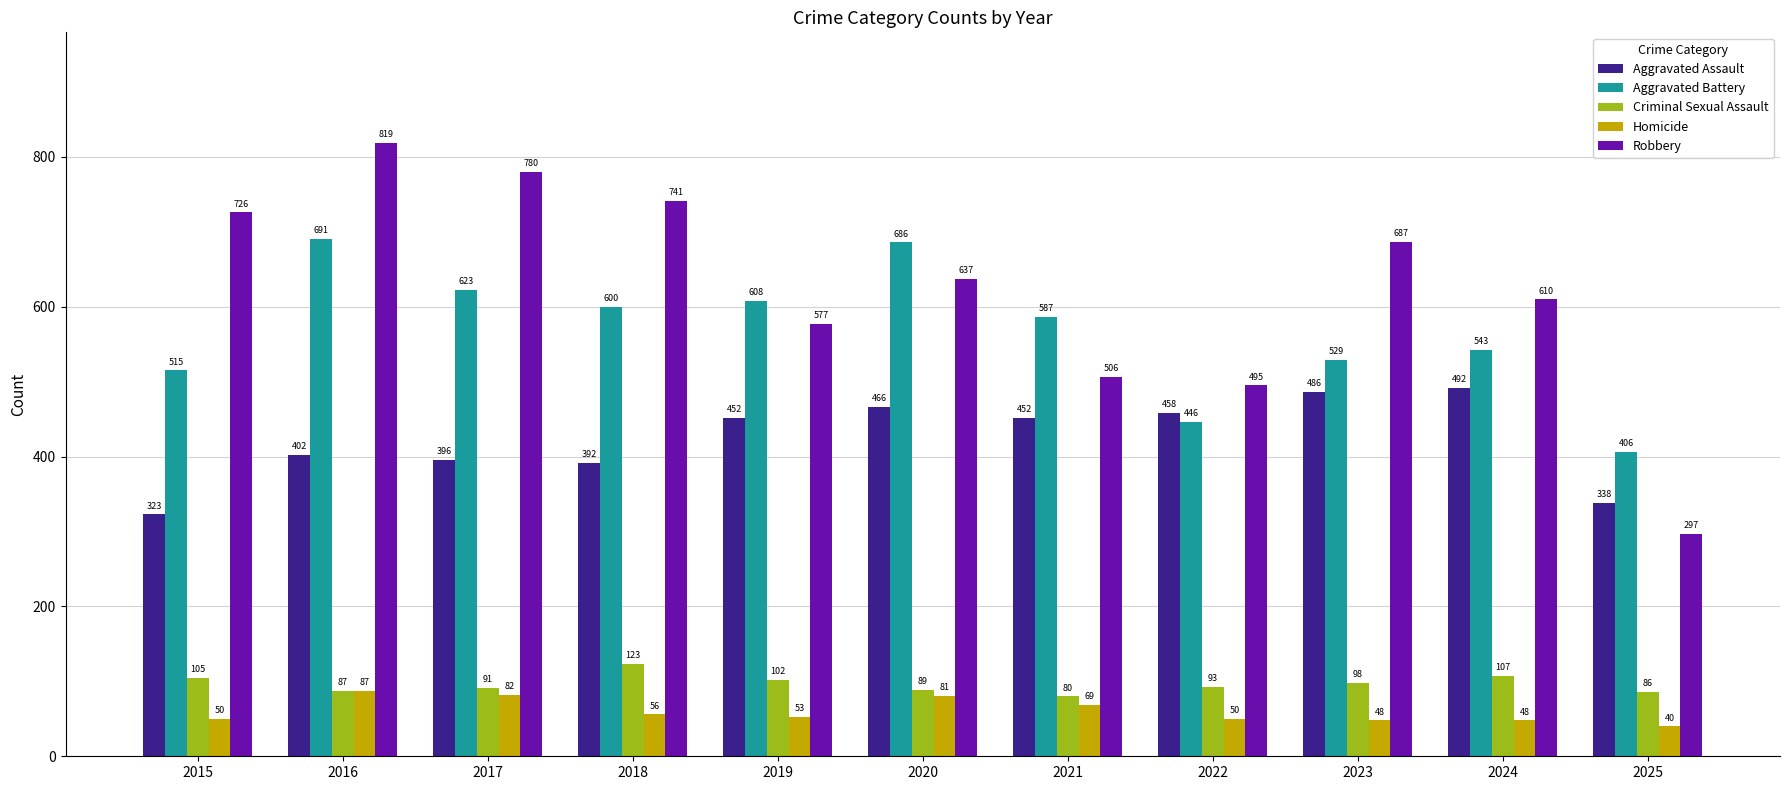

Is it true that Aggravated Assault equals 466 at 2020?

True